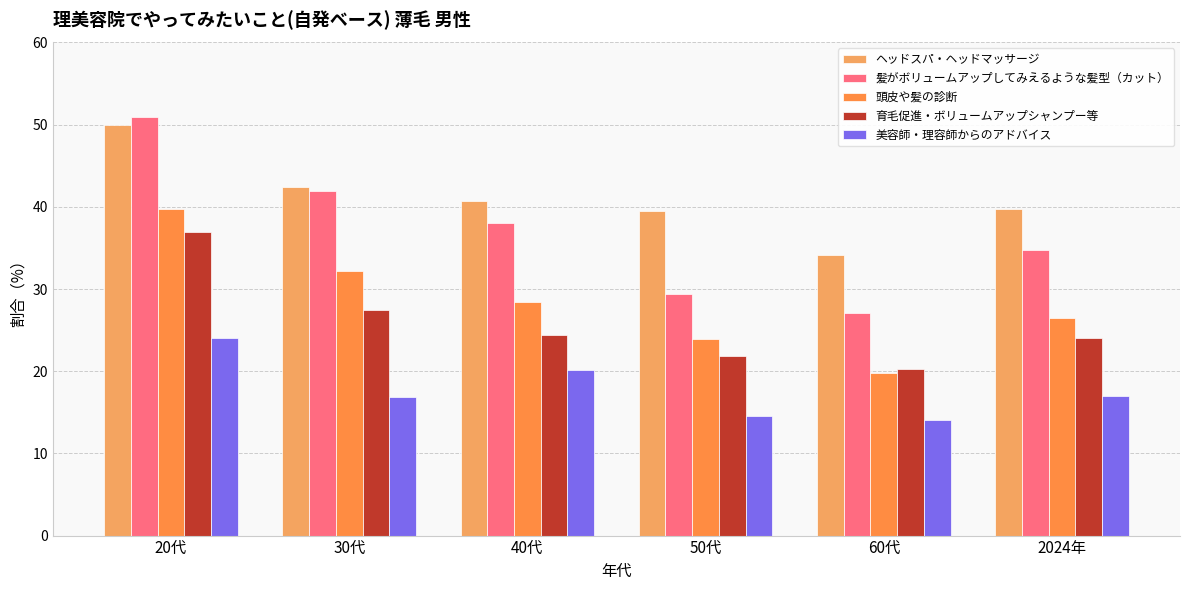

What is the difference between the second highest and second lowest values in the 頭皮や髪の診断 series?

8.3